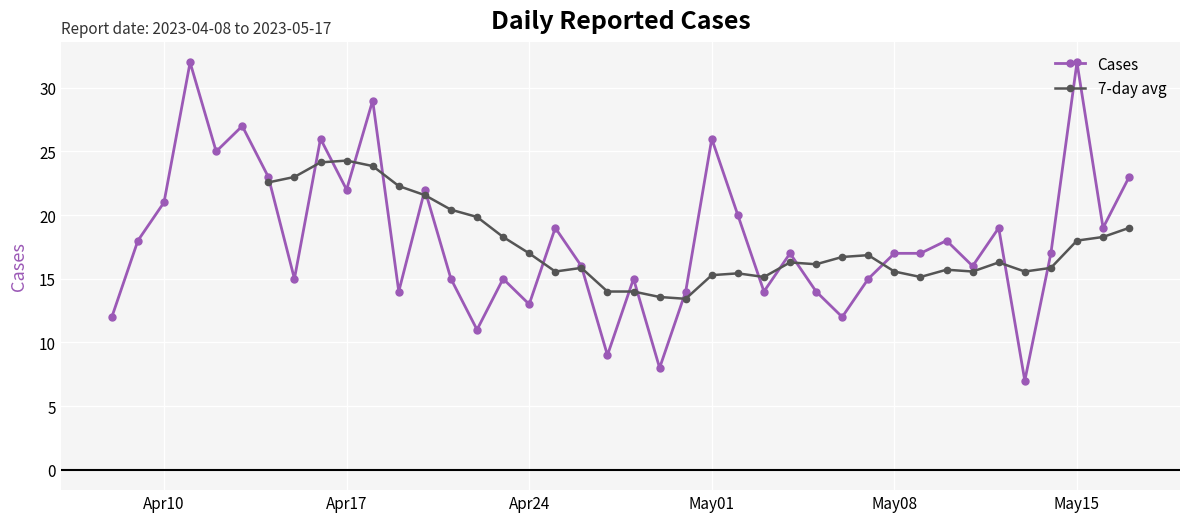

Which series has the largest total across all categories?

Cases